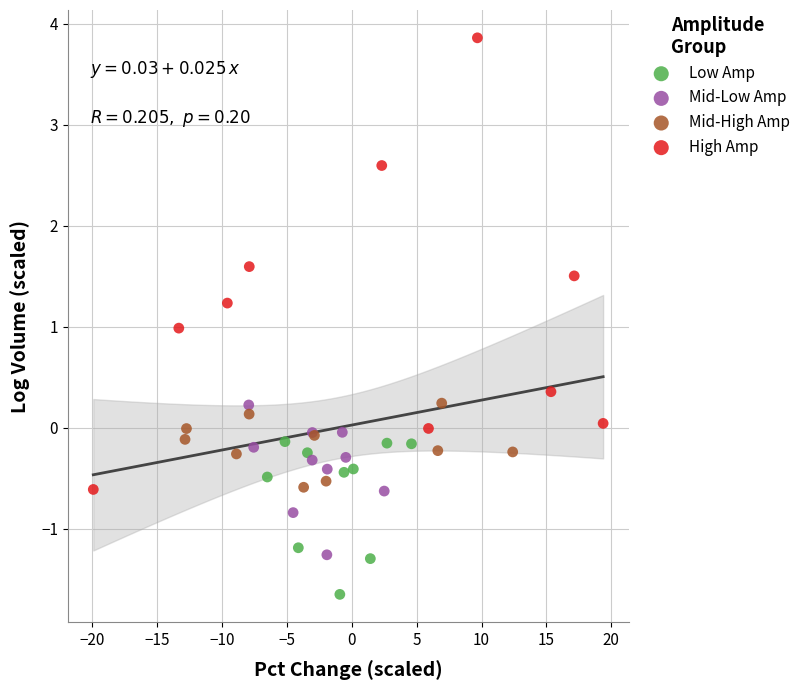

Which series has the largest Y range (max minus min)?

High Amp